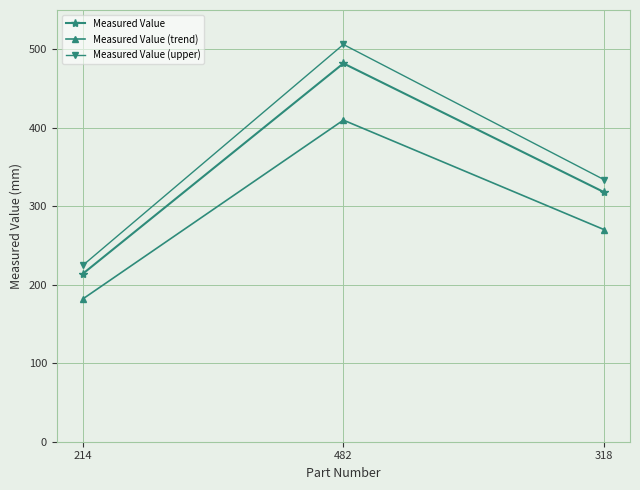

Does the chart display data point markers on the line(s)?

Yes